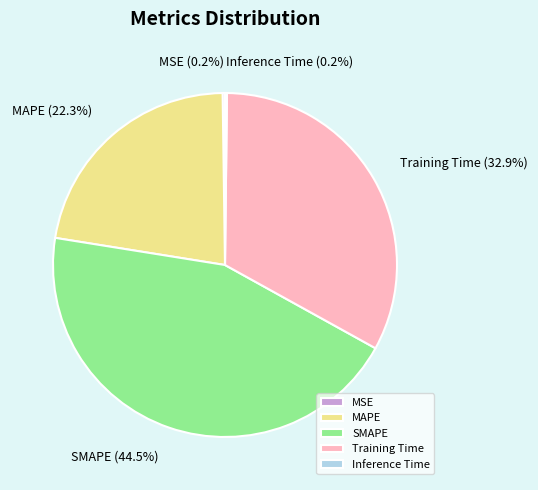

What is the largest slice in the pie chart?

SMAPE